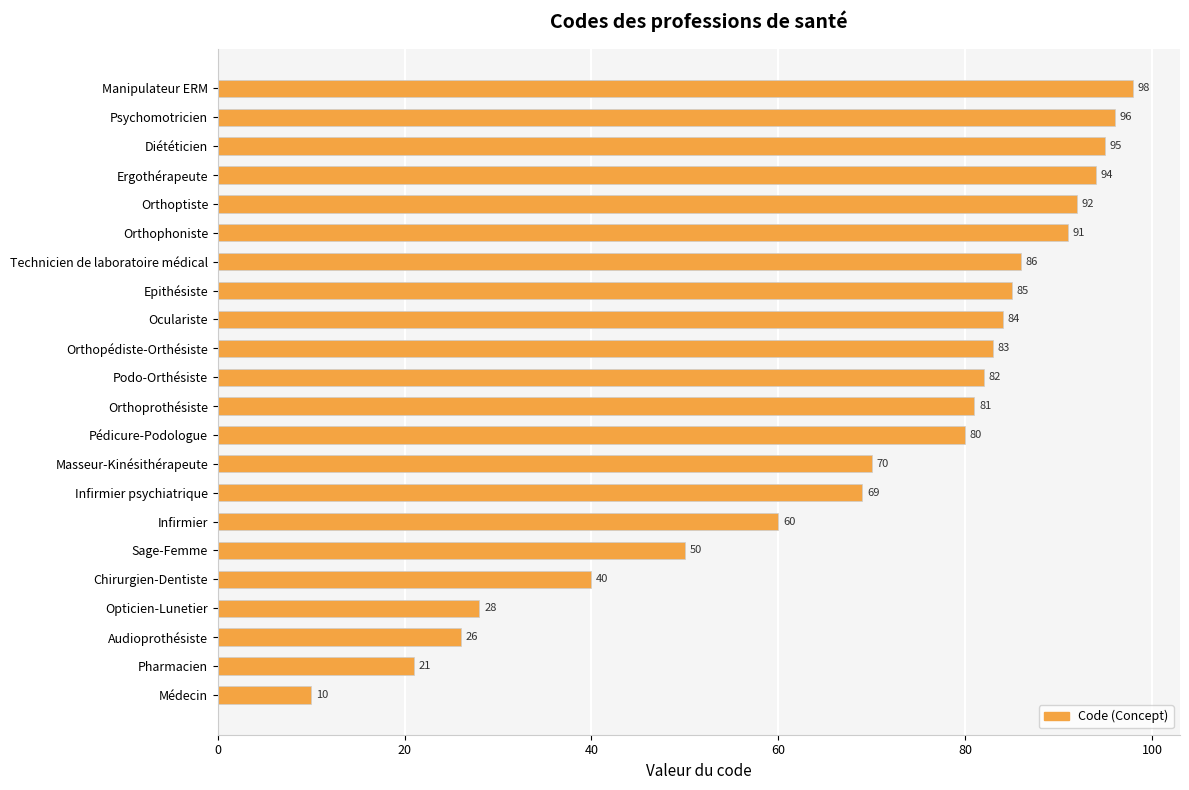

The chart shows a value of 94 at Ergothérapeute. True or false?

True